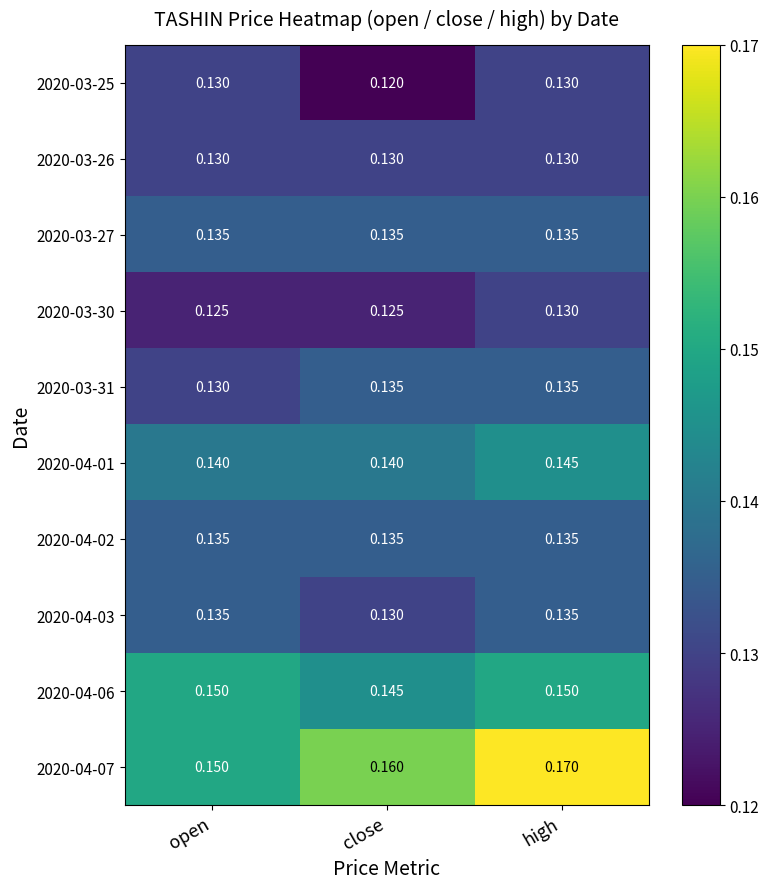

Count the number of data series in this chart.

10